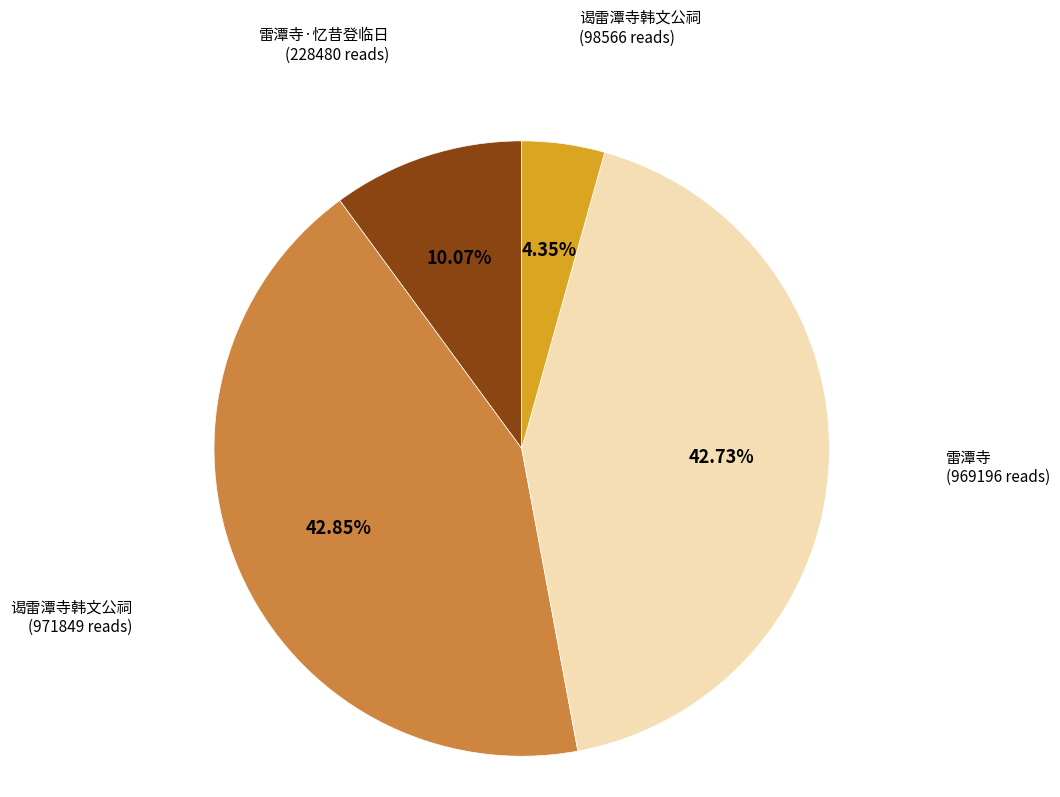

Is there any slice that represents more than half of the pie?

No